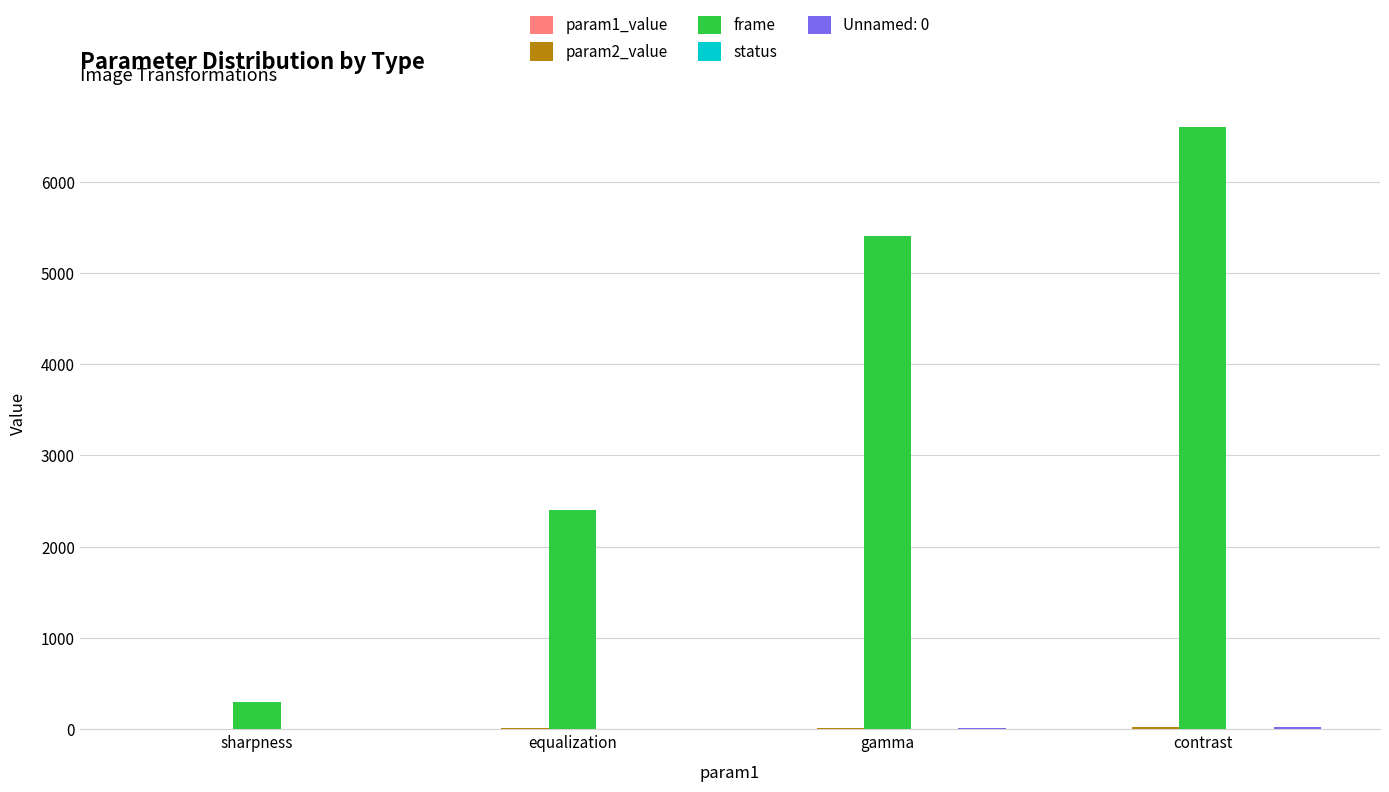

Which series has the largest total across all categories?

frame